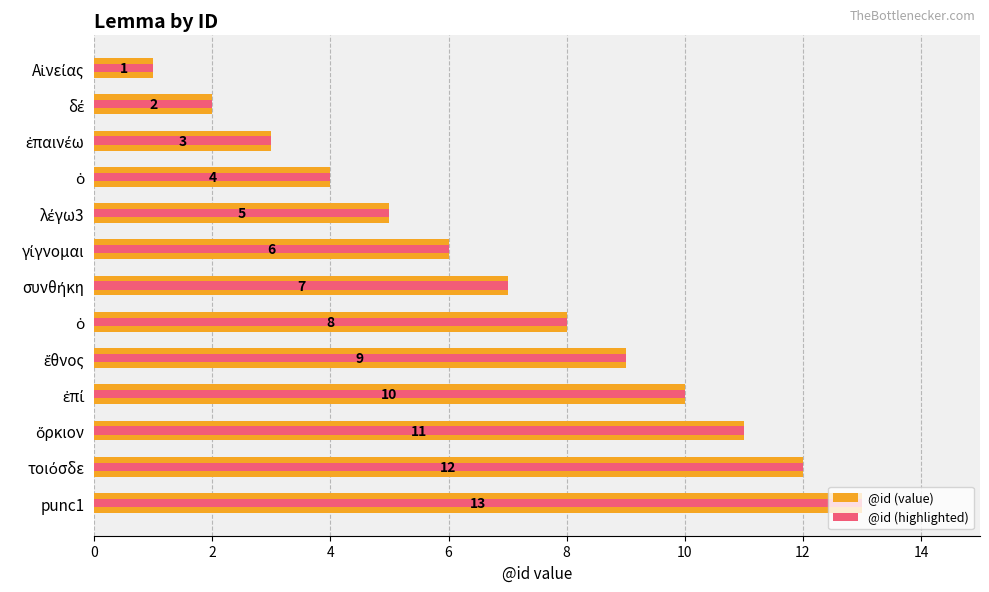

Which has a higher value, 9 or 0?

9